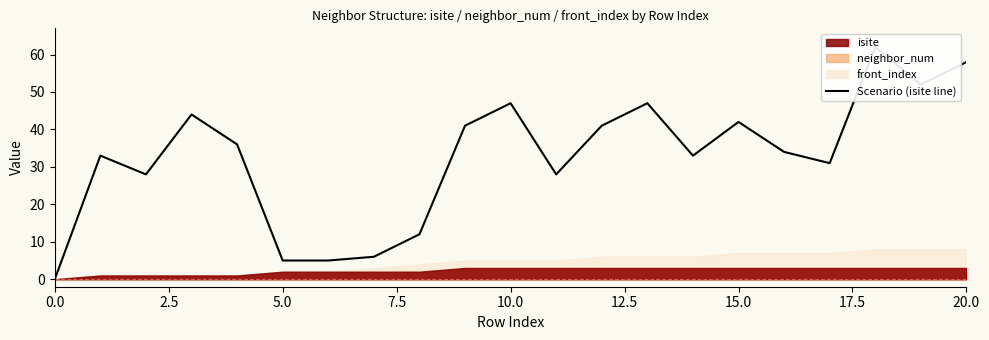

What is the sum of all values?

685